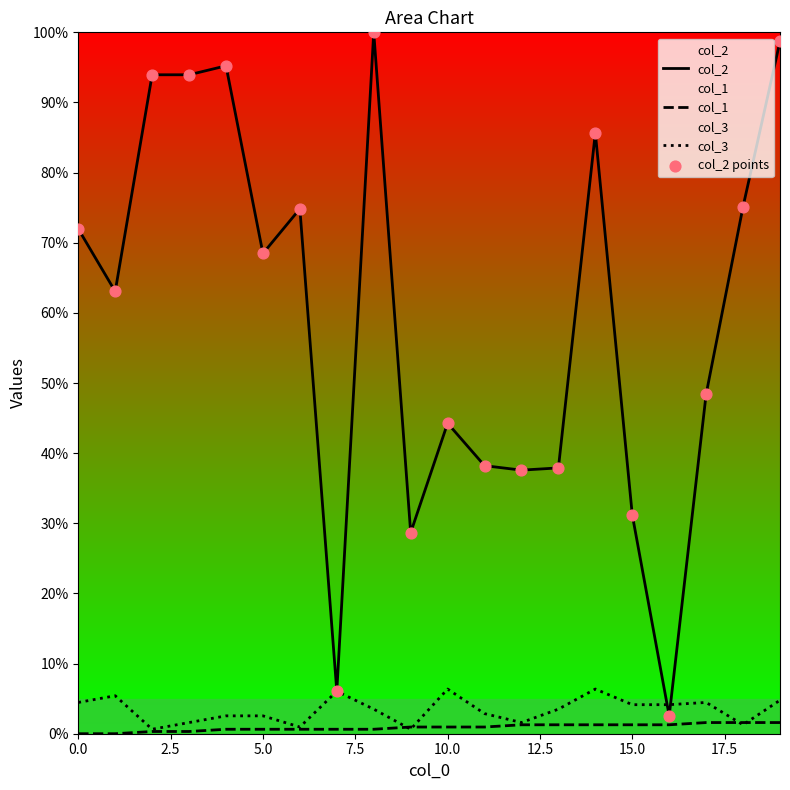

Is the value of col_2 at 15.0 greater than the value of col_1 at 0.0?

Yes